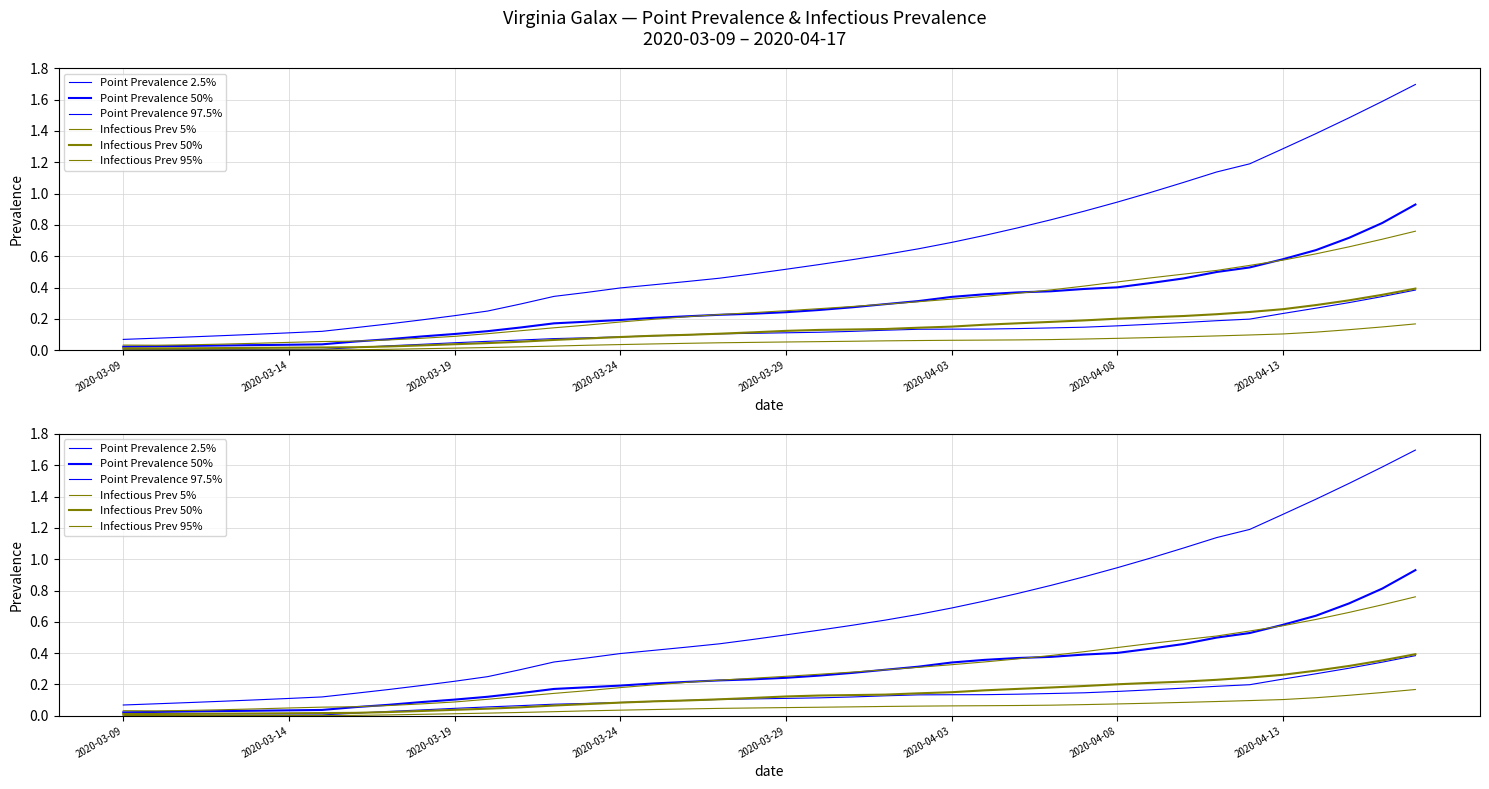

Which series changed the most between 23 and 33?

Point Prevalence 97.5%